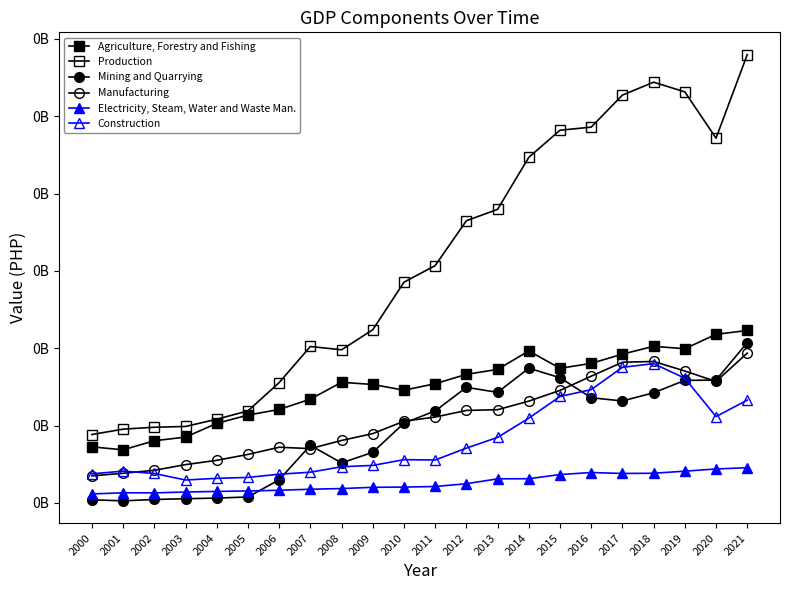

What is the sum of the Construction values at 2015 and 2008?

36906961